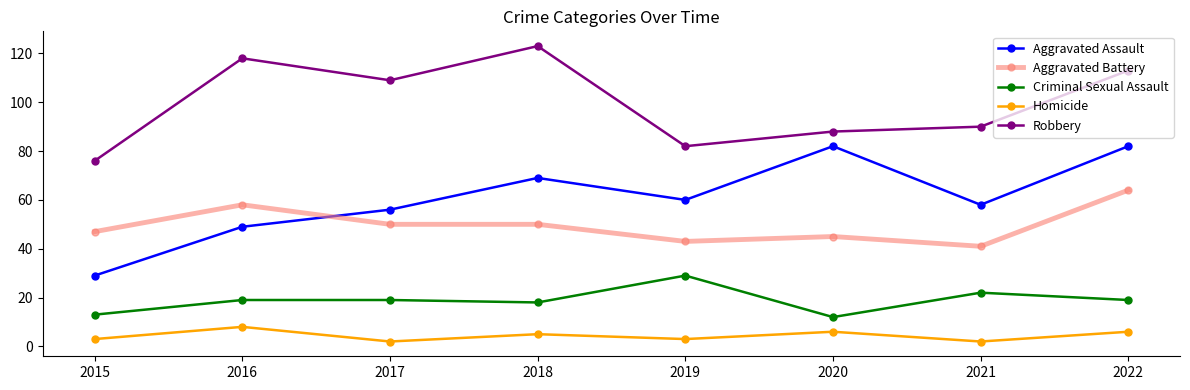

In Aggravated Assault, how many points are higher than both neighbors (excluding endpoints)?

2